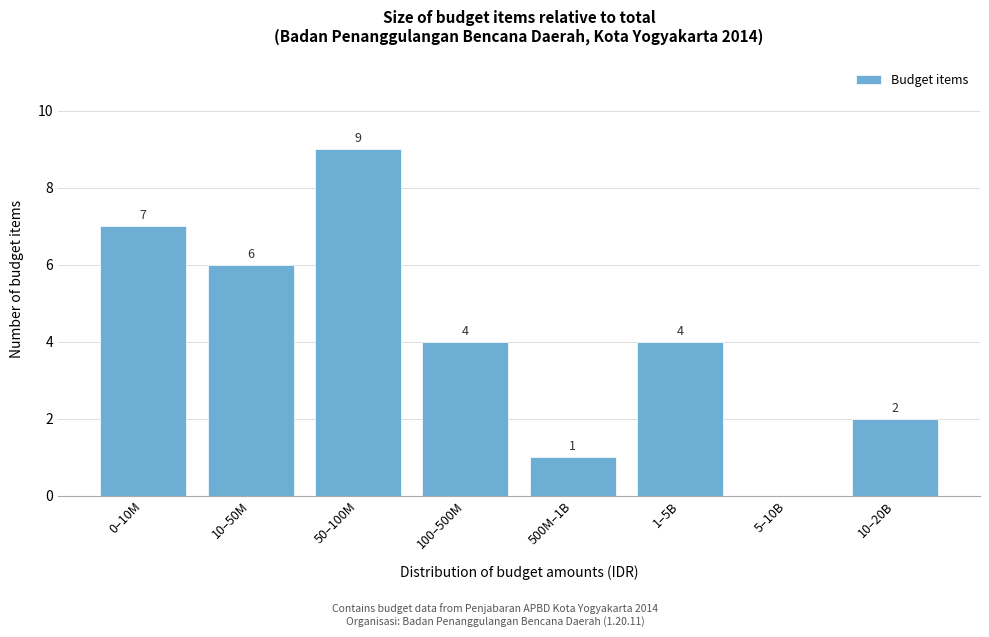

Reading right to left, list all the values displayed in this chart.

10–20B=2	5–10B=0	1–5B=4	500M–1B=1	100–500M=4	50–100M=9	10–50M=6	0–10M=7